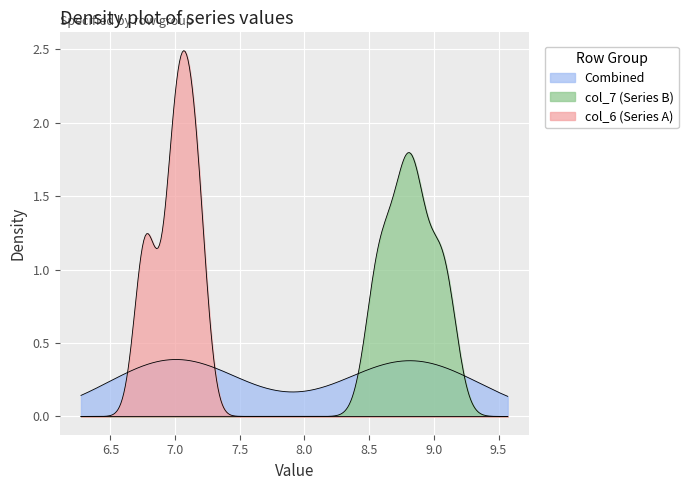

How many series are shown in this chart?

3